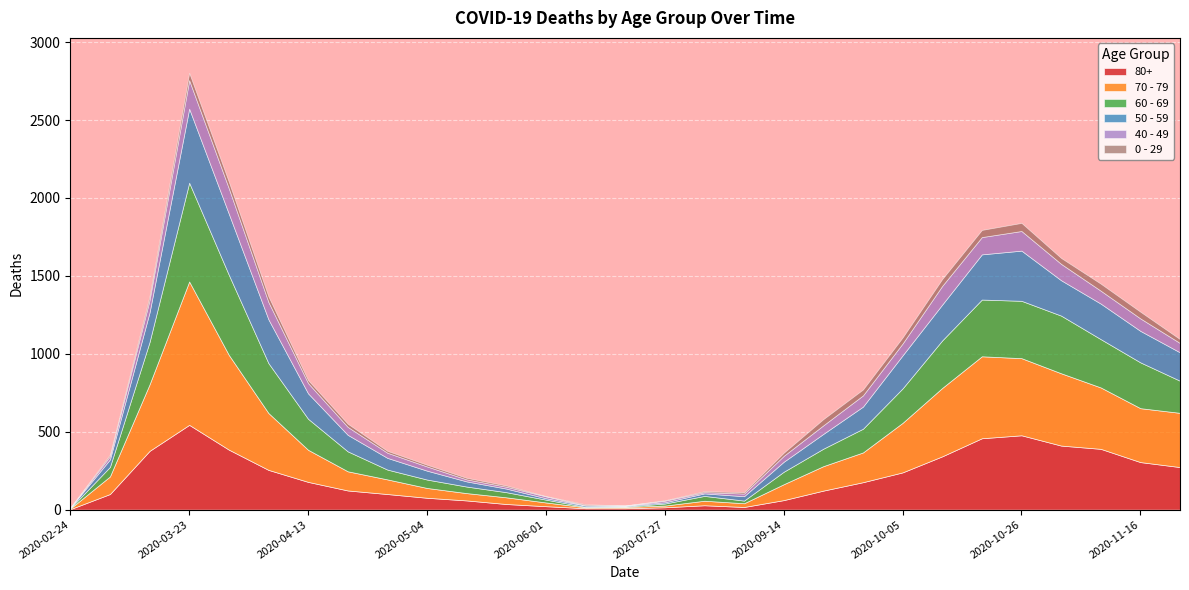

At which label is 60 - 69 closest to 318?

2020-04-06